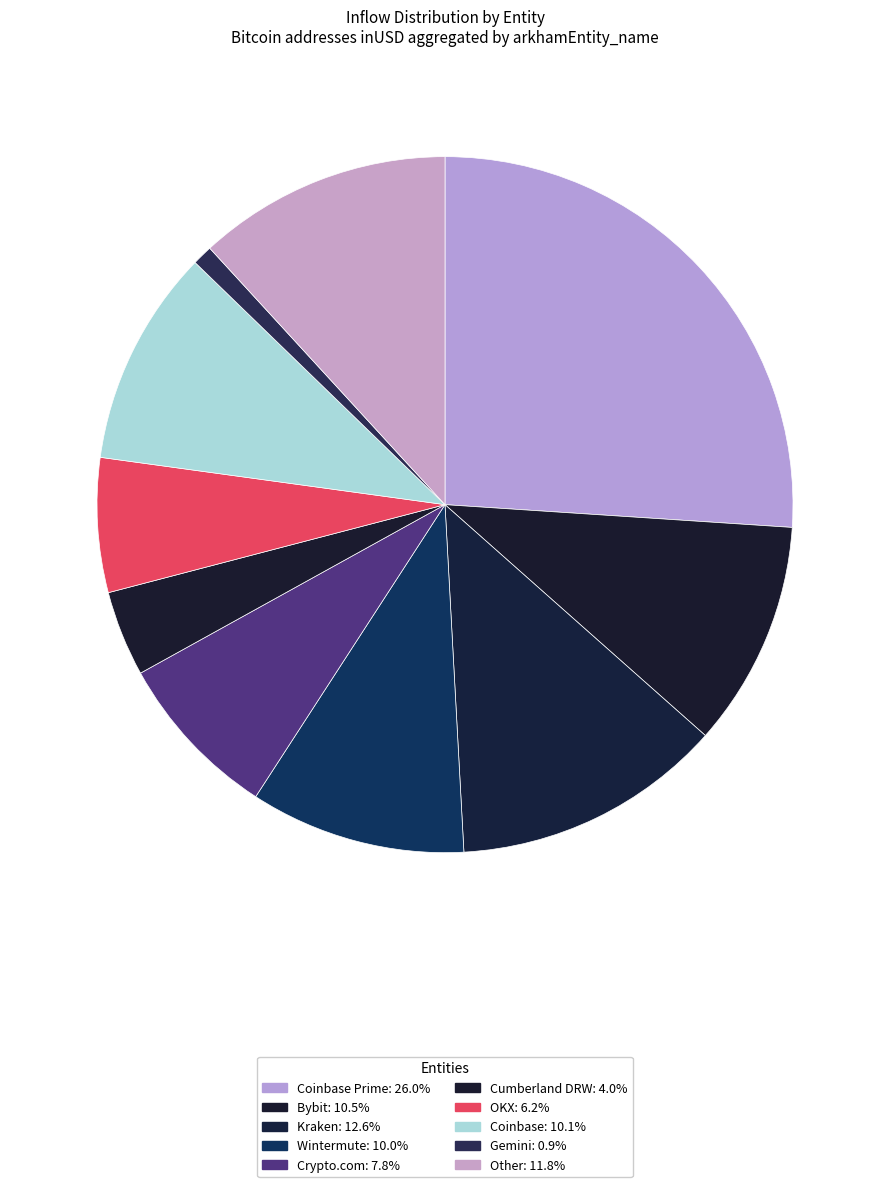

How many segments does this pie chart have?

10